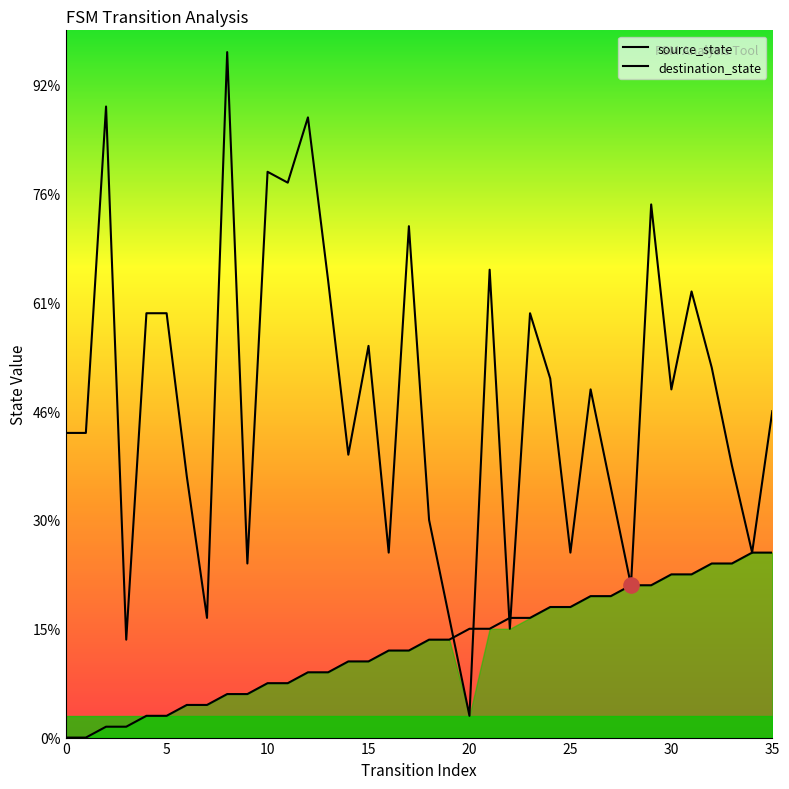

Is the value of destination_state at 31 greater than the value of source_state at 31?

Yes